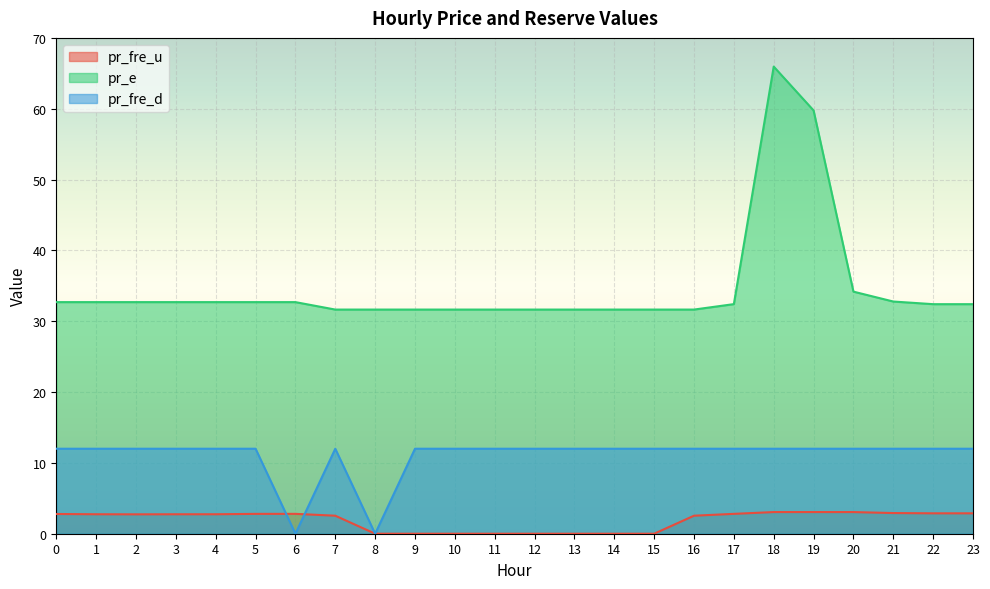

What is the total value across all series at 20?

49.2